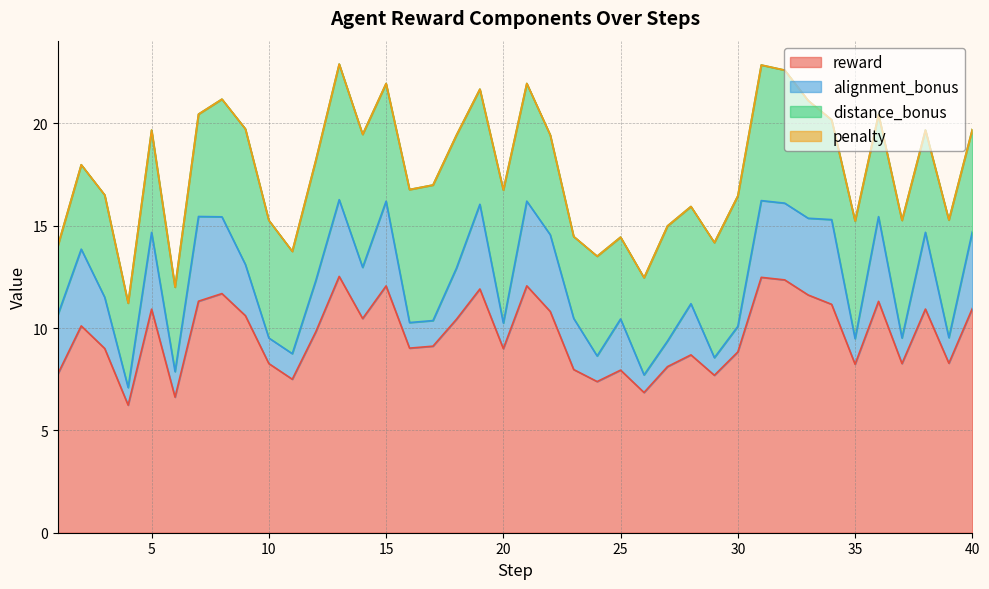

How many lines are shown in the chart?

4